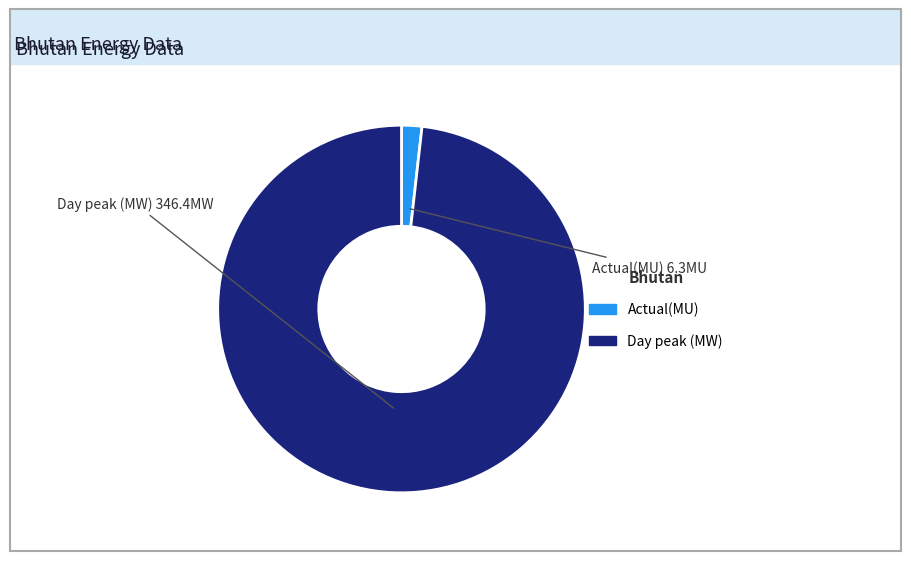

Rank the categories by value from lowest to highest.

Actual(MU), Day peak (MW)